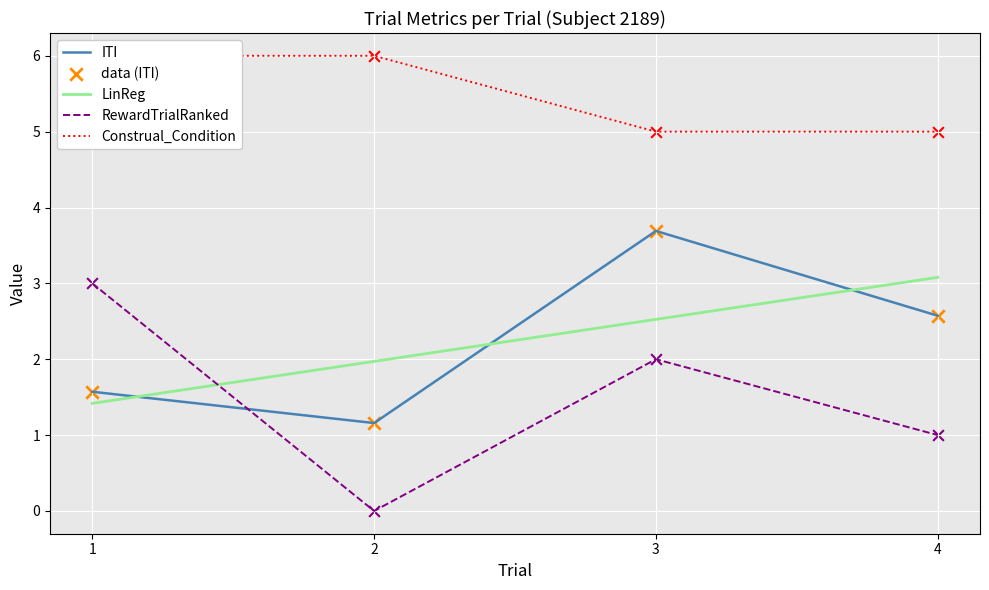

Which series has the largest Y range (max minus min)?

RewardTrialRanked